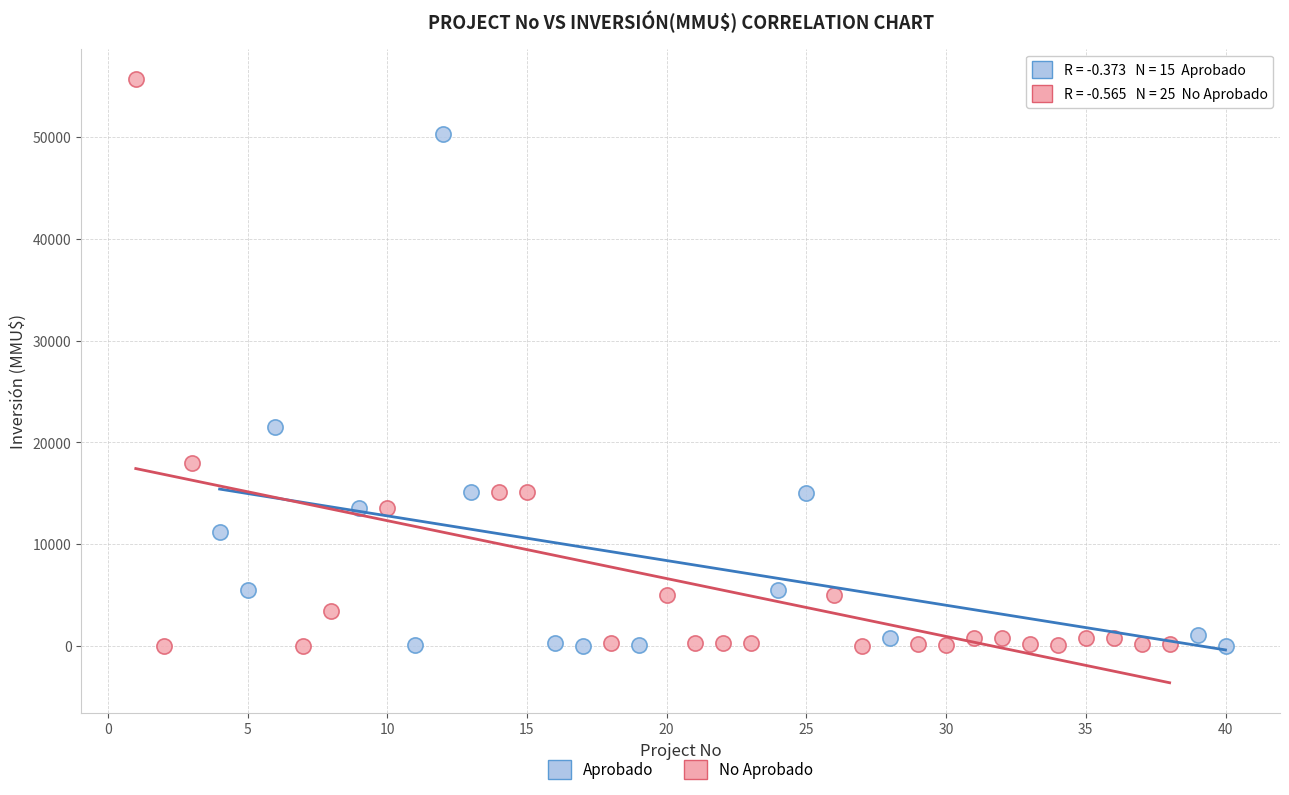

Which series contains the highest Y value?

No Aprobado